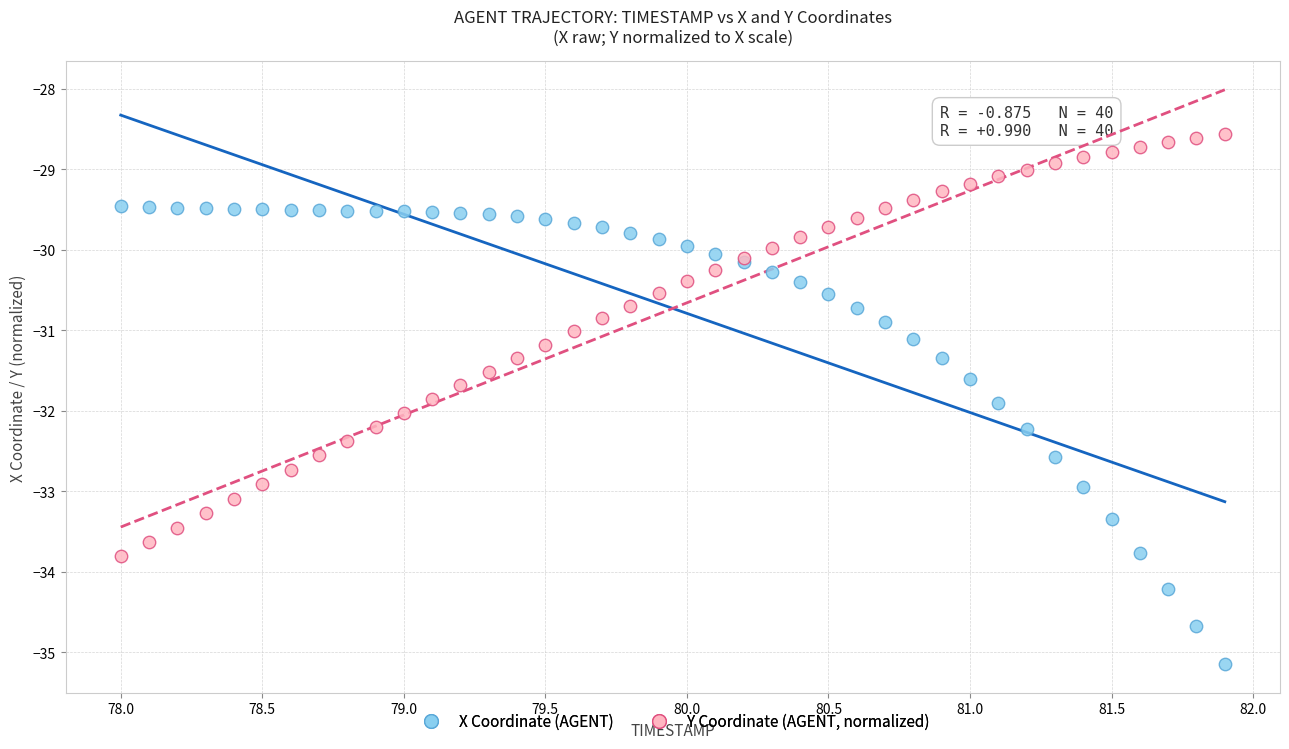

Which series reaches the minimum Y coordinate?

X Coordinate (AGENT)